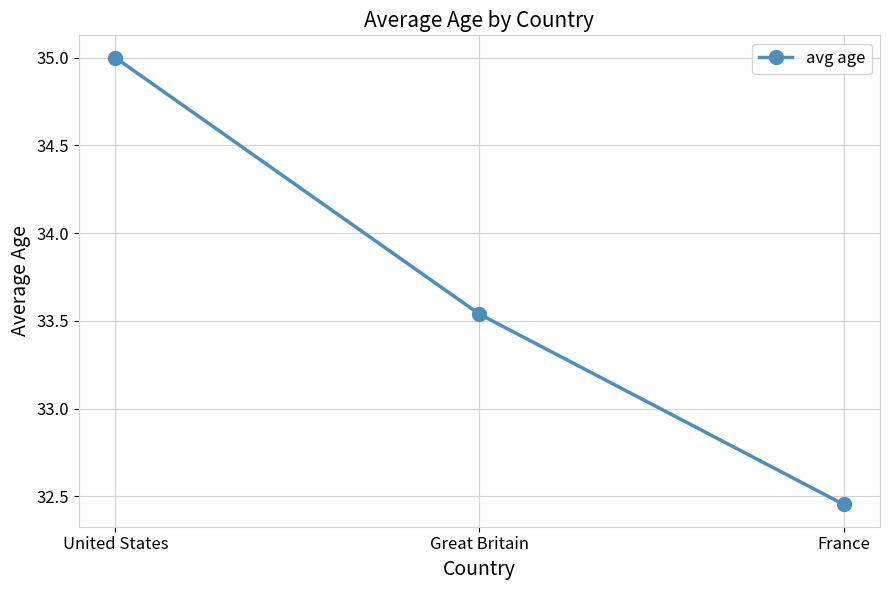

What is the ratio of the value at United States to the value at Great Britain?

1.0